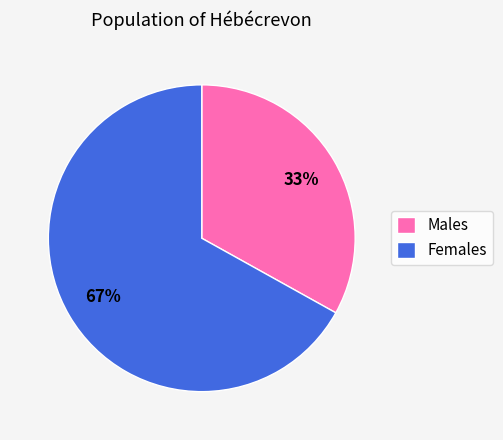

To the nearest percent, what portion does Males represent?

33%